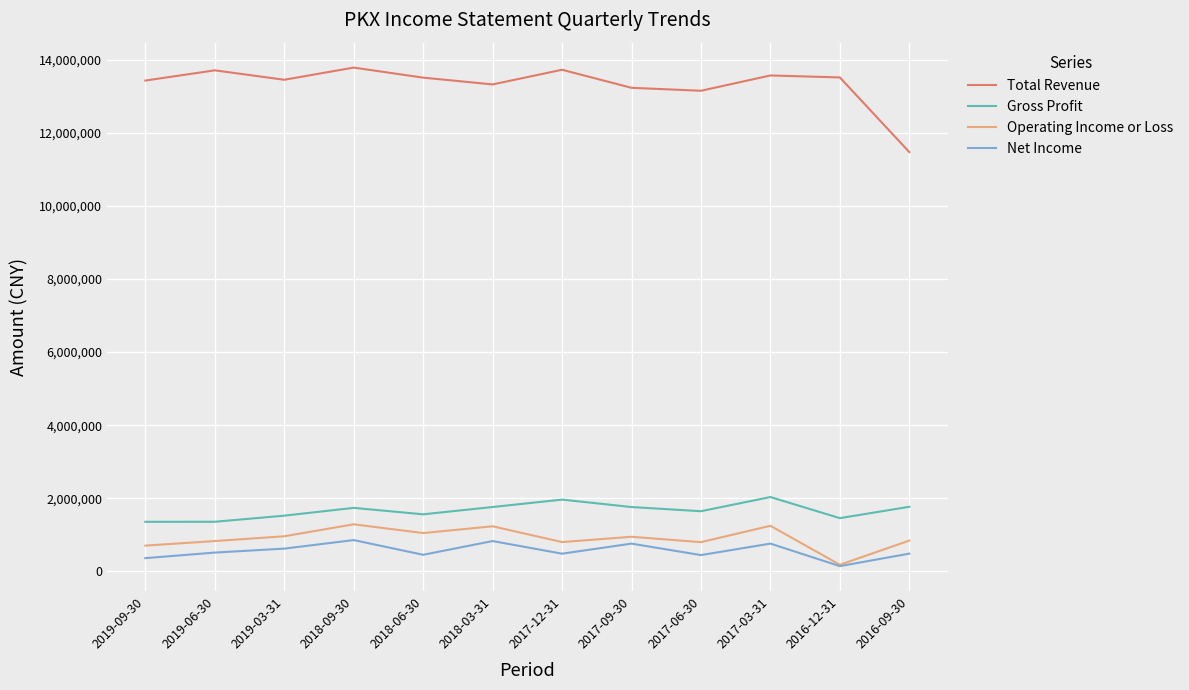

The value of Gross Profit at 2018-06-30 is 667316. True or false?

False